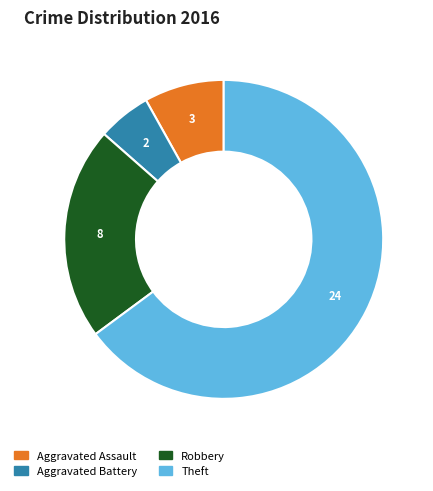

Is it true that Robbery is 22% of the pie?

True